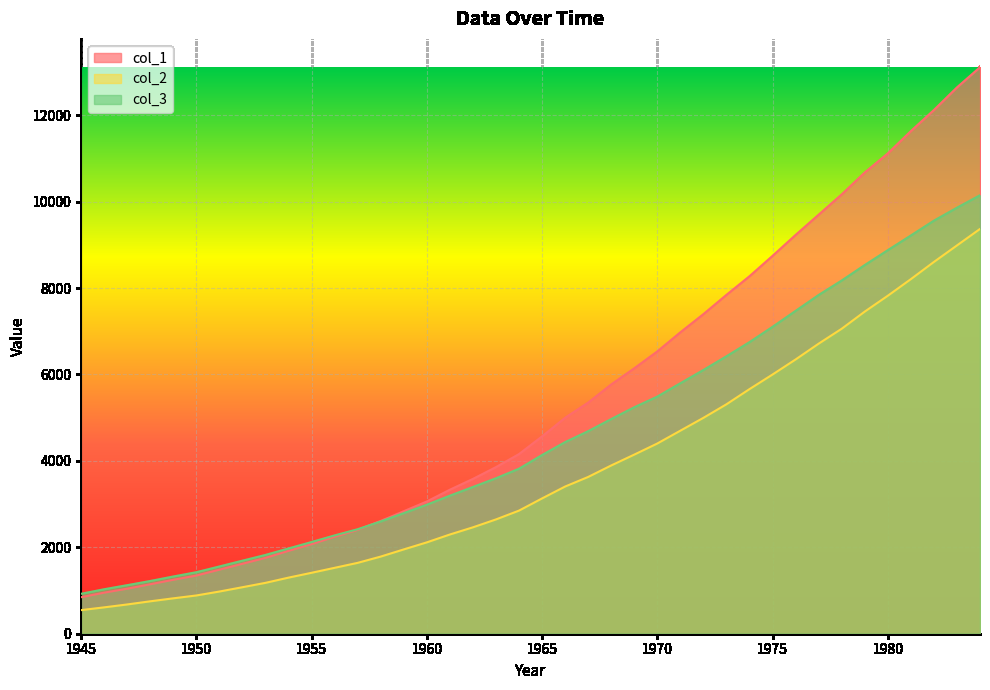

True or false: col_1 and col_2 intersect in this chart.

False